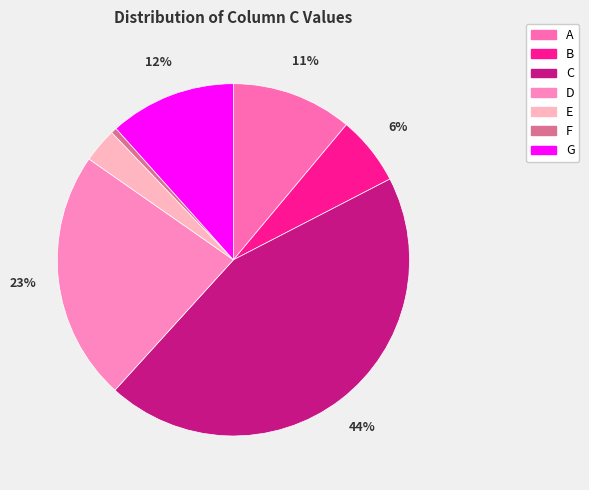

Does D represent more than half of the total?

No